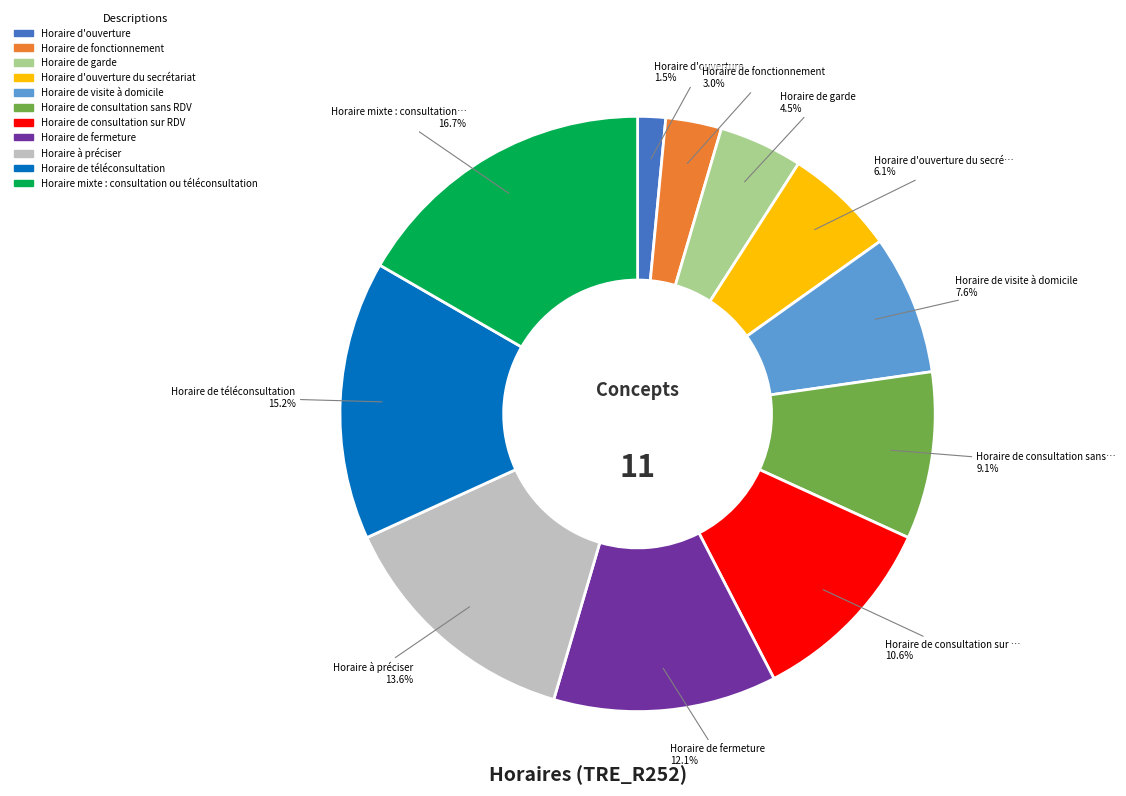

Is there a majority slice in this chart?

No